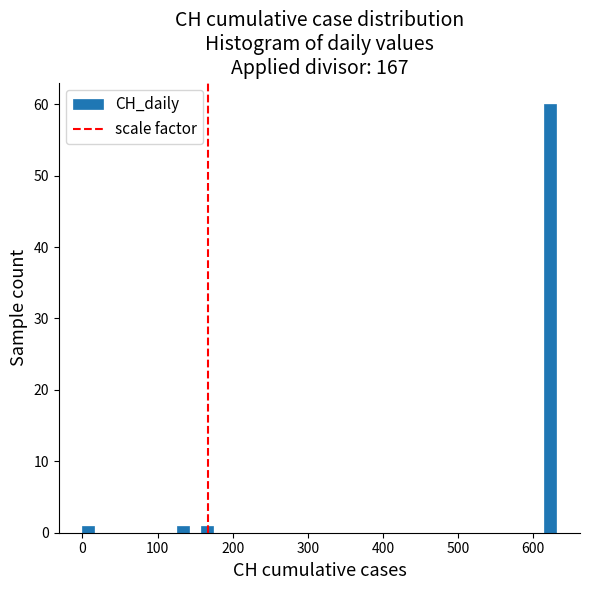

Around what value on the x-axis is the tallest bar? Give the approximate position of its centre, as read against the axis.

620